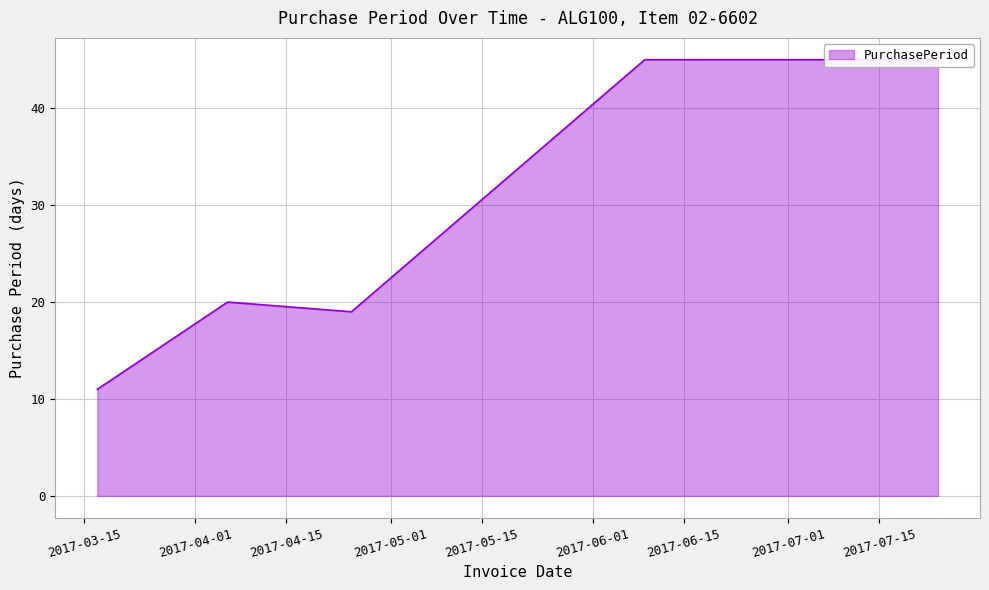

Count the number of categories in the chart.

5